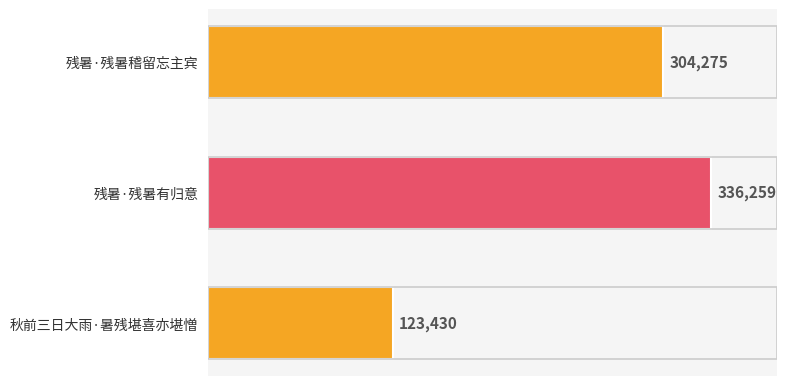

Reading top to bottom, extract all data points from this chart.

304275	336259	123430